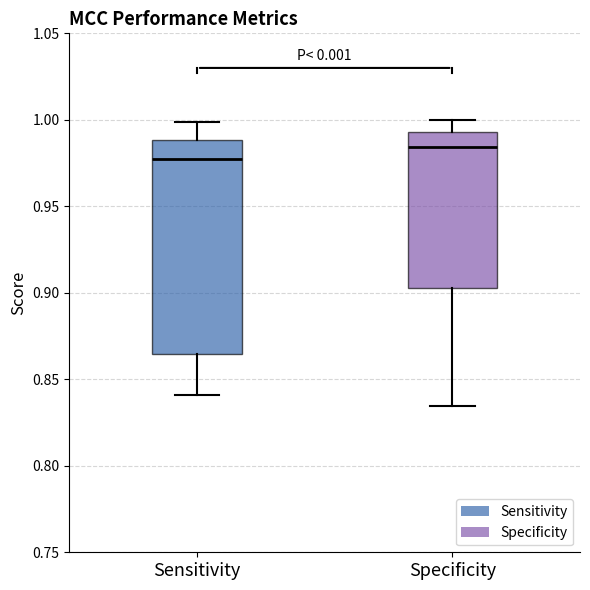

Reading left to right, read every box against the y-axis: the position of its median line, the range the box covers, and the ends of its whiskers. The values are not printed on the chart, so give them approximately, as read against the axis.

Sensitivity: median 0.980, box 0.865 to 0.990, whiskers 0.840 to 1.000
Specificity: median 0.985, box 0.905 to 0.995, whiskers 0.835 to 1.000